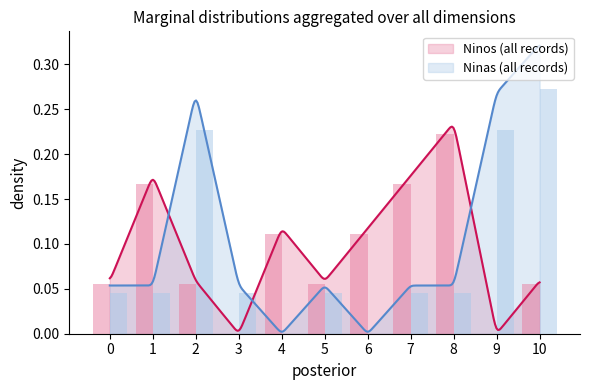

Reading left to right, transcribe all the data shown in this chart.

Ninos: 0.1	0.2	0.1	0.0	0.1	0.1	0.1	0.2	0.2	0.0	0.1
Ninas: 0.0	0.0	0.2	0.0	0.0	0.0	0.0	0.0	0.0	0.2	0.3